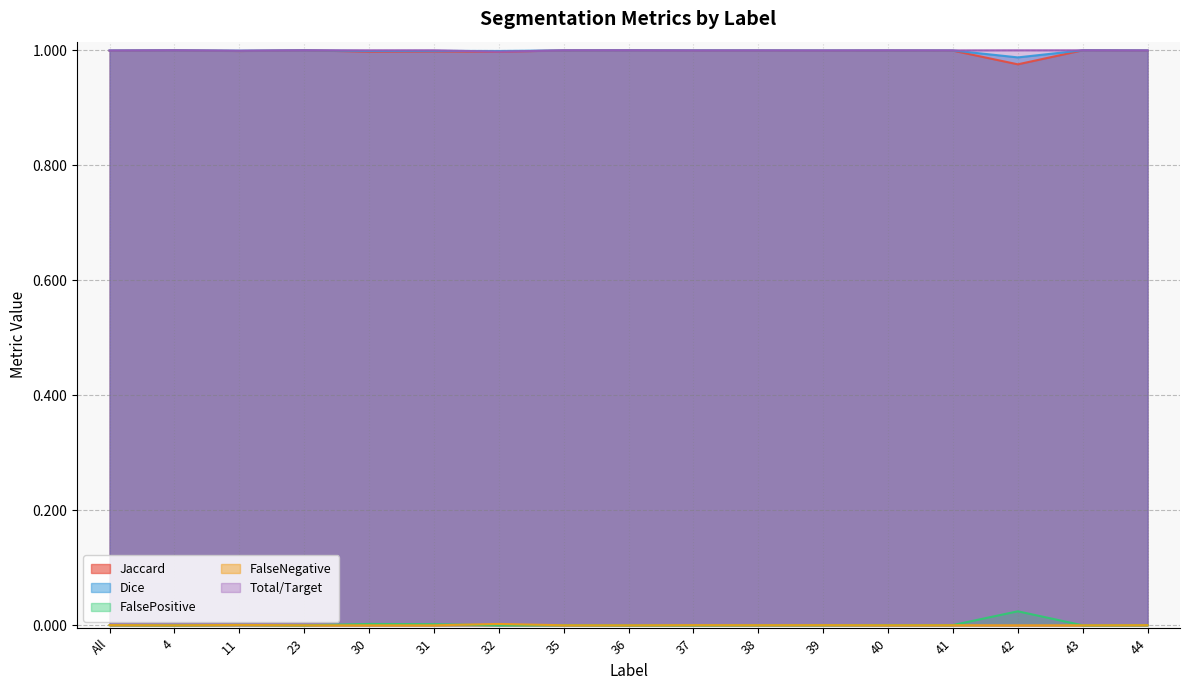

What is the greatest value displayed?

1.0